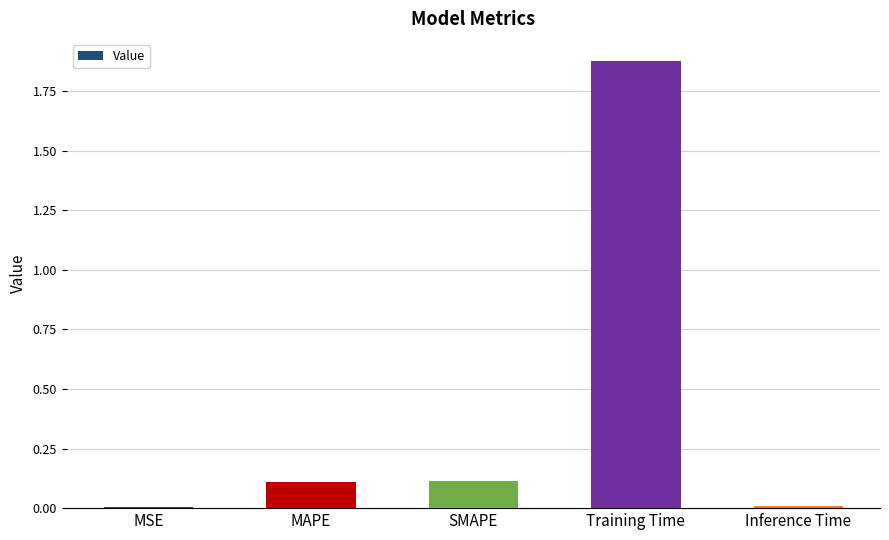

At which category does the chart reach its peak across all series?

Training Time